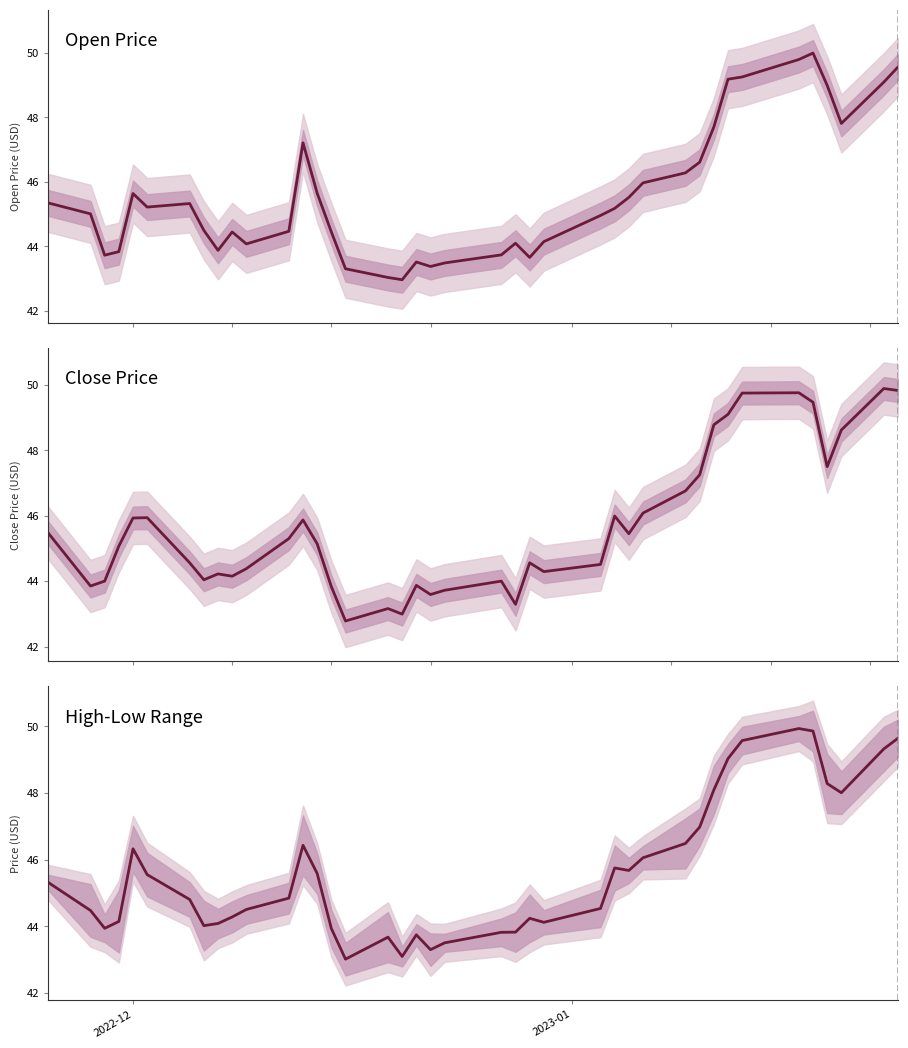

Count the number of data series in this chart.

3